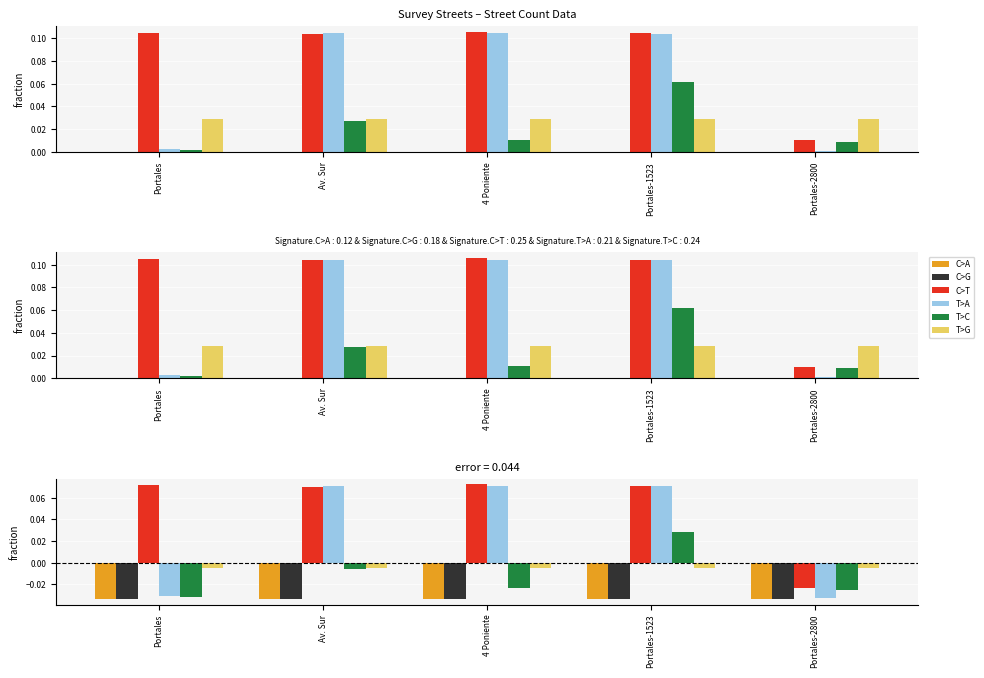

How many distinct data groups are displayed?

6